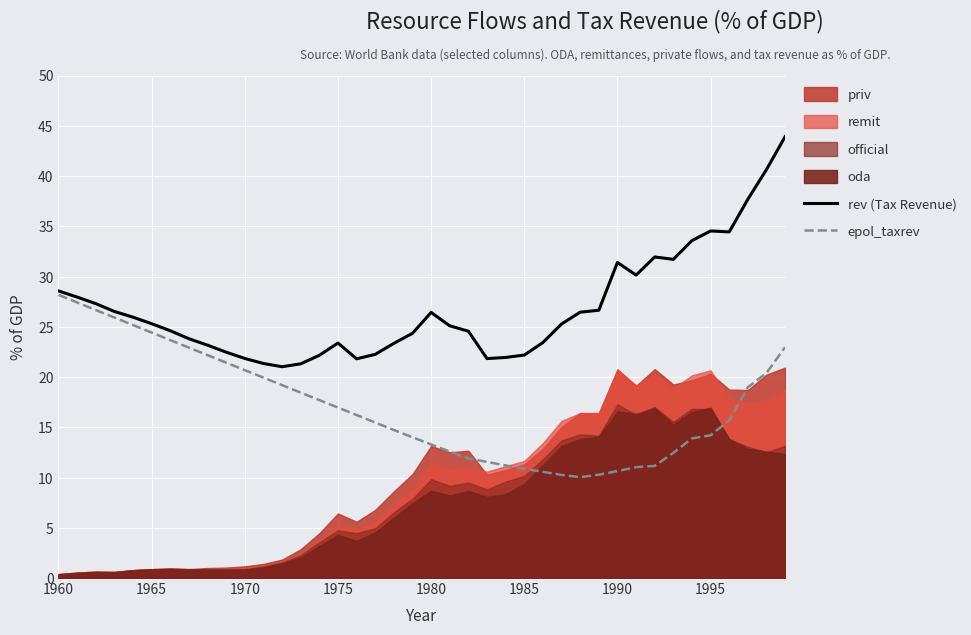

What is the sum of the rev (Tax Revenue) values at 1990 and 1965?

56.7